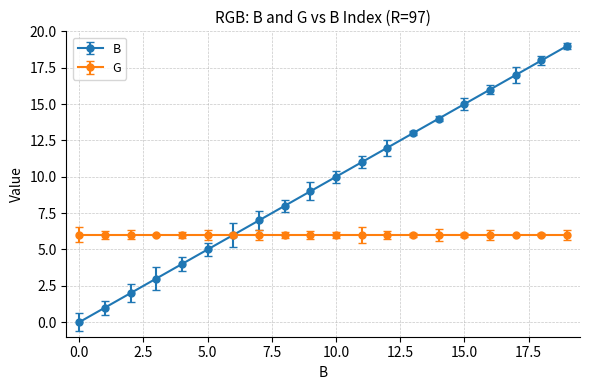

Which series has the widest spread of values?

B